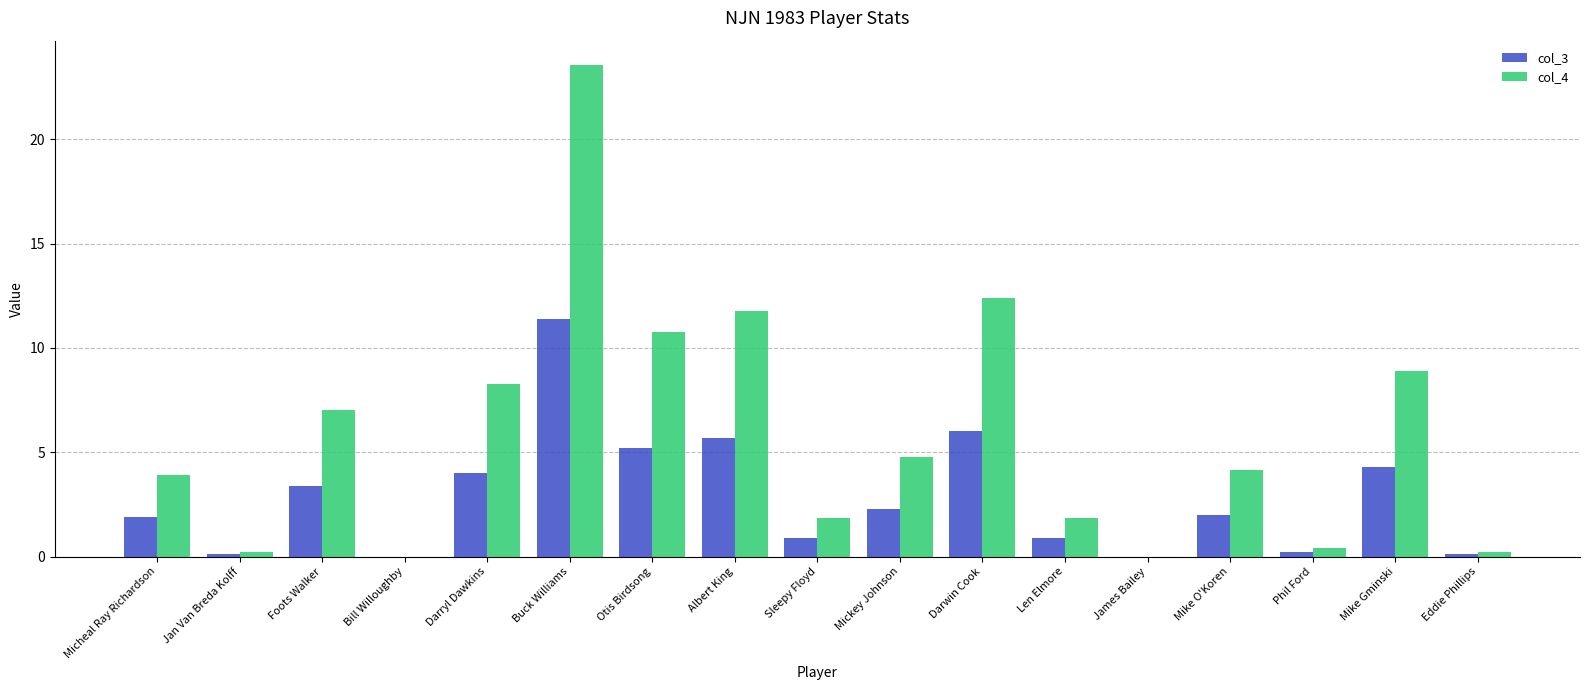

Which category has the highest value in the col_3 series?

Buck Williams